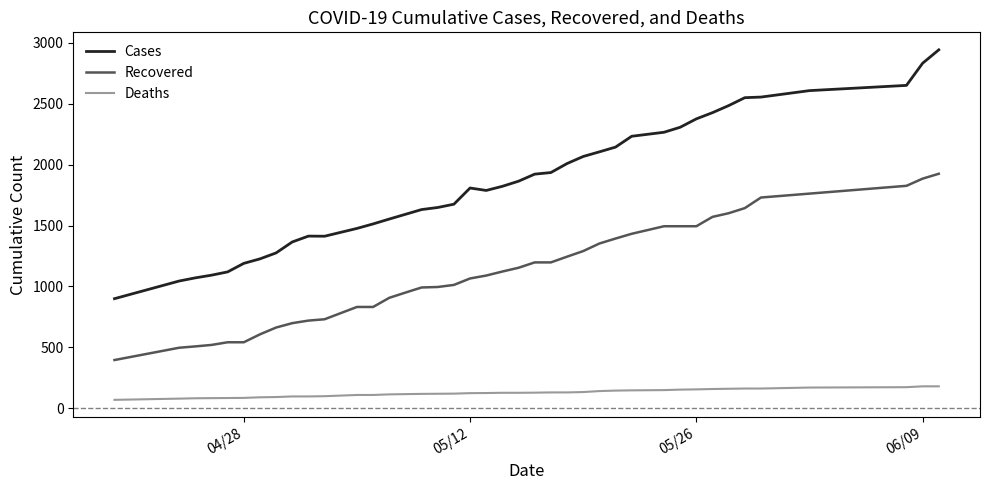

Which series has the largest total across all categories?

Cases